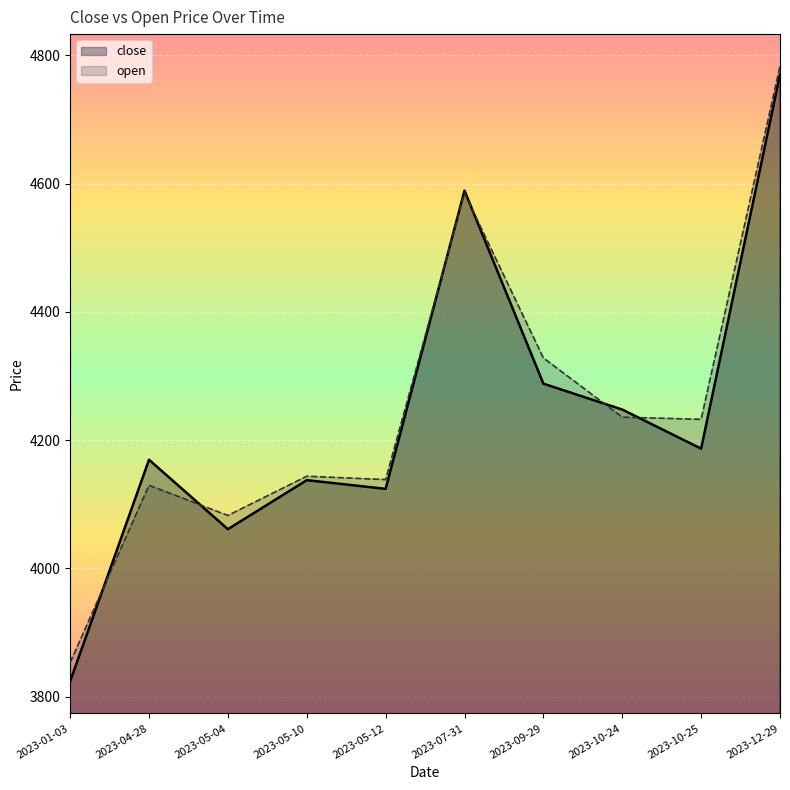

What is the spread (max minus min) of values at 2023-01-03?

29.2